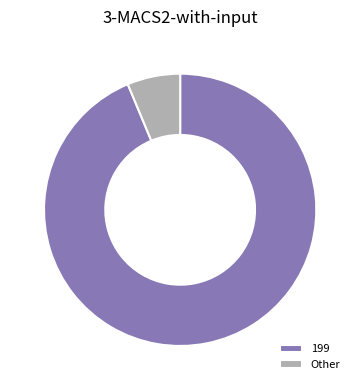

What is the ratio of the value at 199 to the value at Other?

14.9